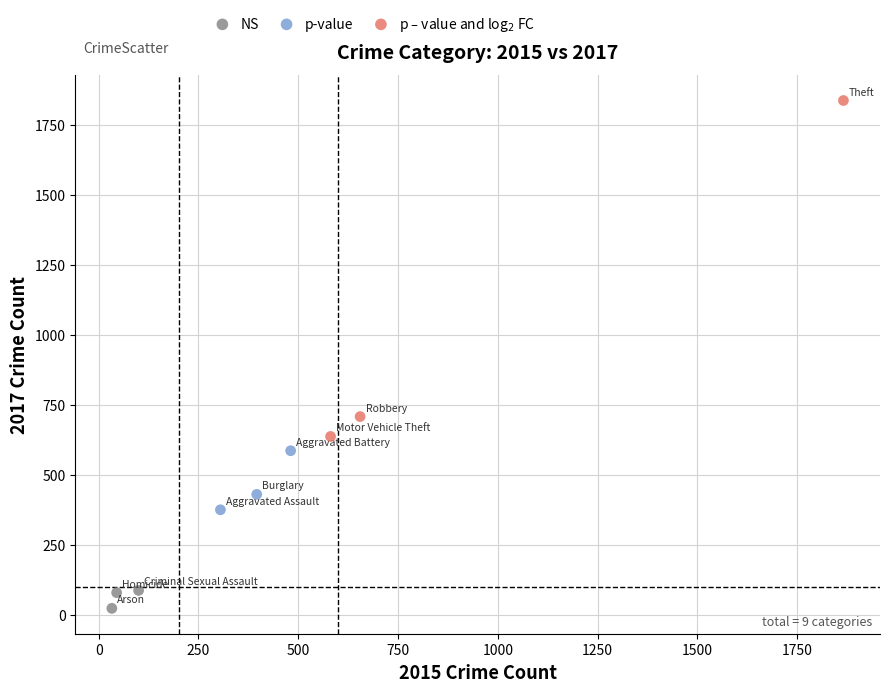

Which series has the widest spread of Y values?

p – value and log$_2$ FC